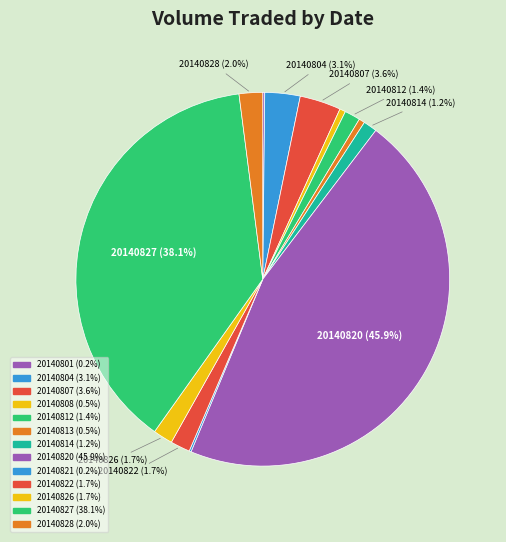

Does 20140813 represent more than half of the total?

No